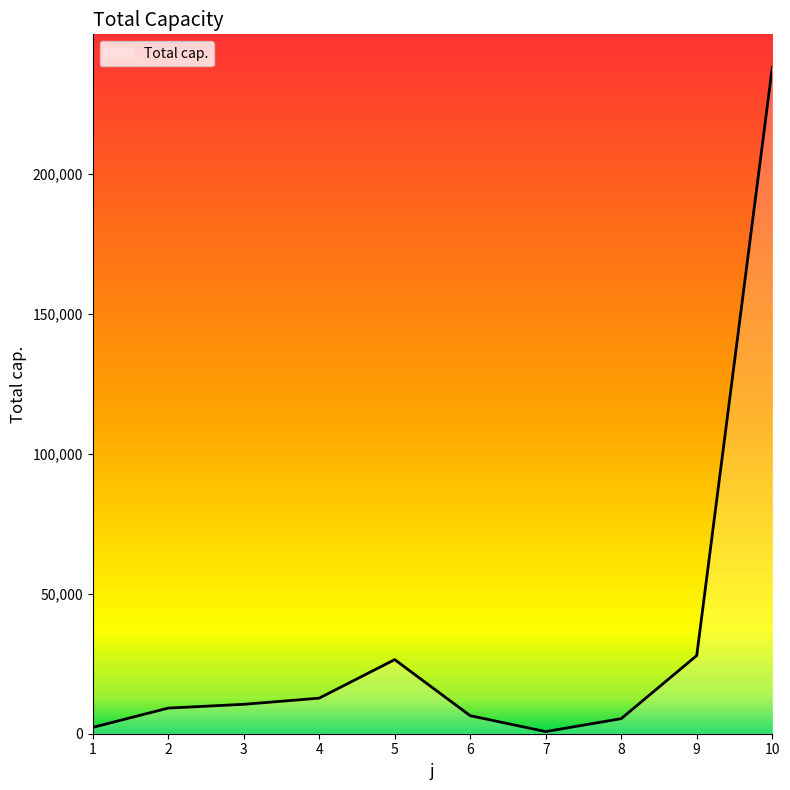

Where does the data first go above 10500?

3